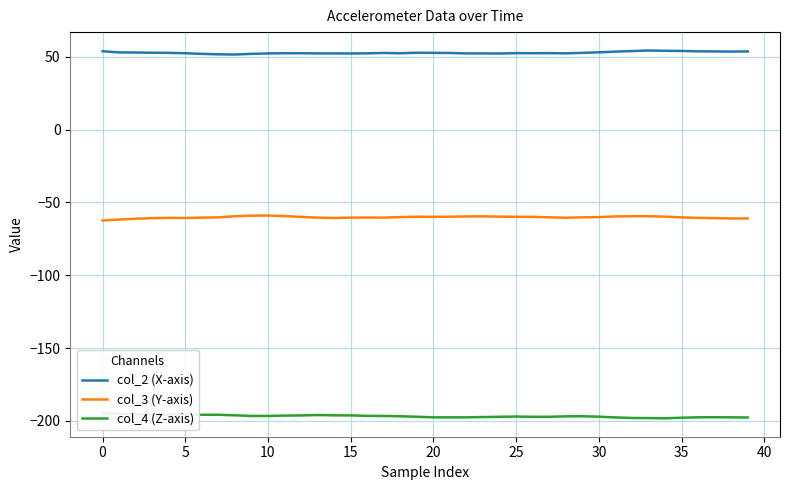

List the series in order of their peak value, lowest first.

col_4 (Z-axis), col_3 (Y-axis), col_2 (X-axis)